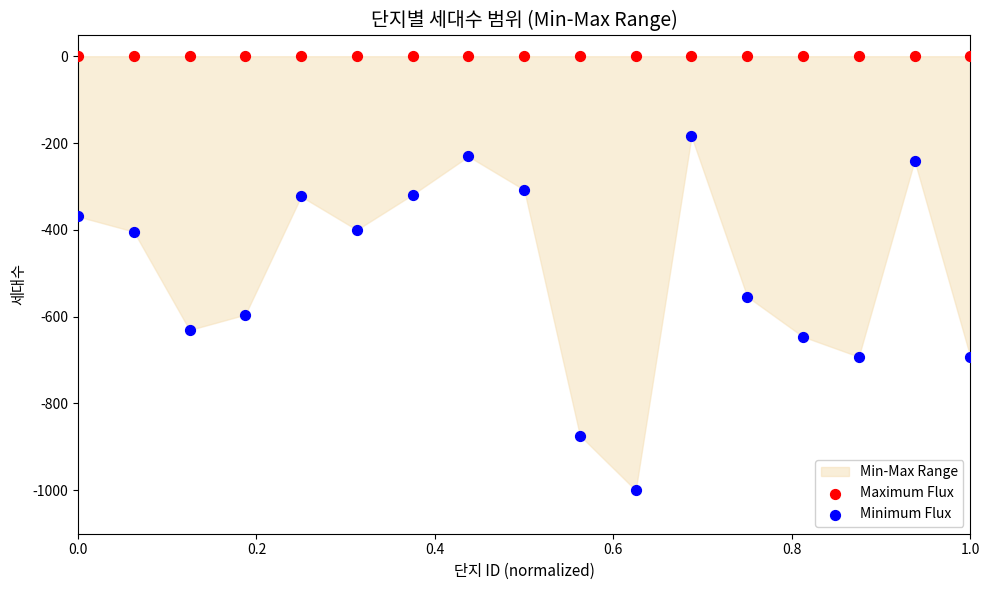

Across all series, what Y value is closest to -500?

-553.8